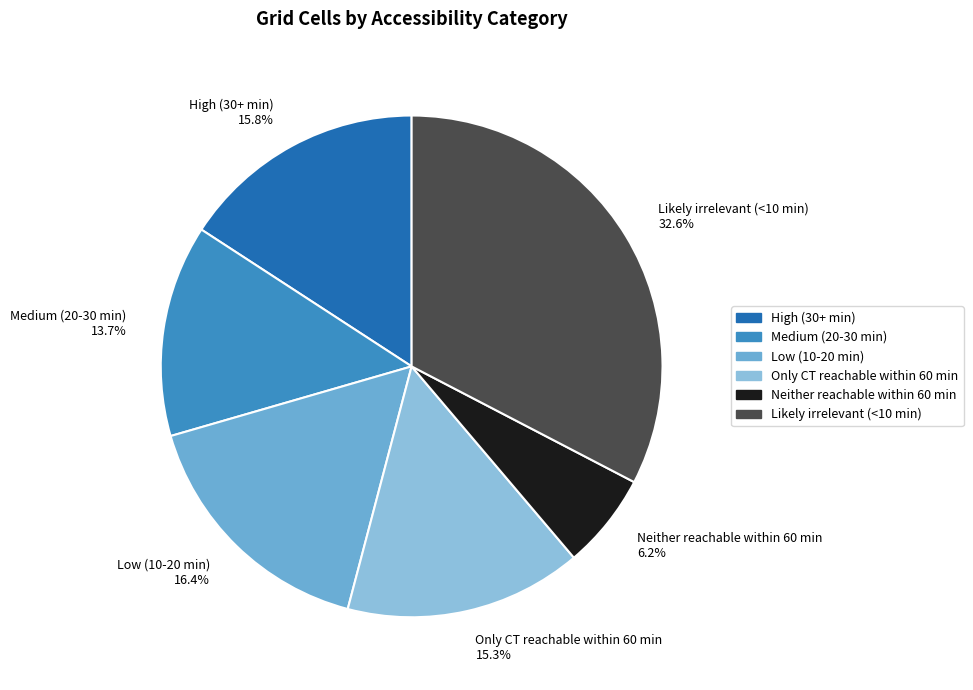

To the nearest percent, what percentage of the pie is Only CT reachable within 60 min?

15%